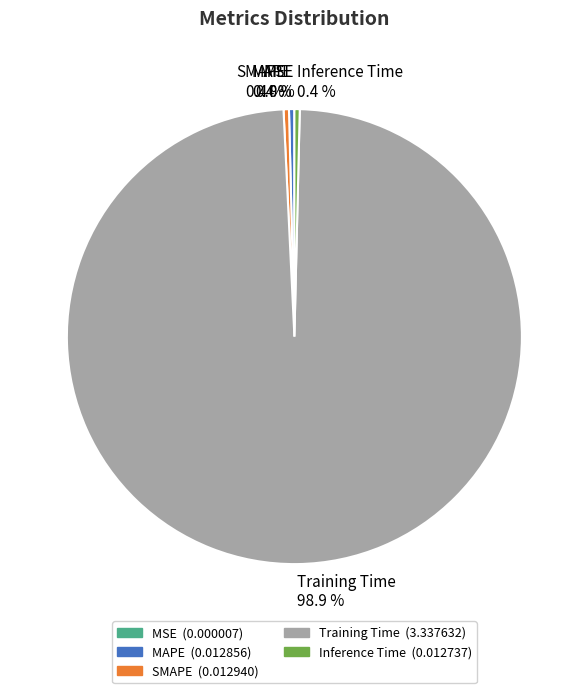

What portion of the pie excludes Inference Time?

99.6%